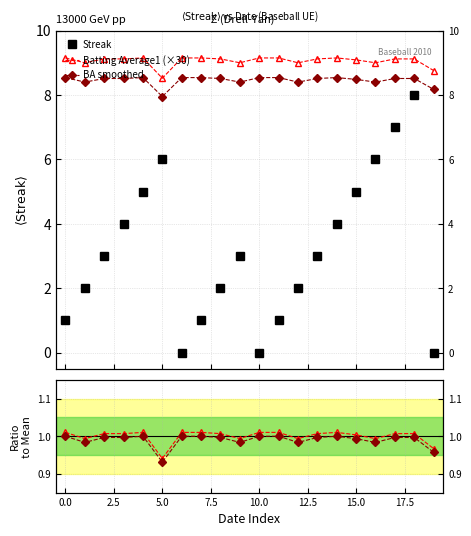

How many Batting Average1 (×30) values are between 9 and 10?

18